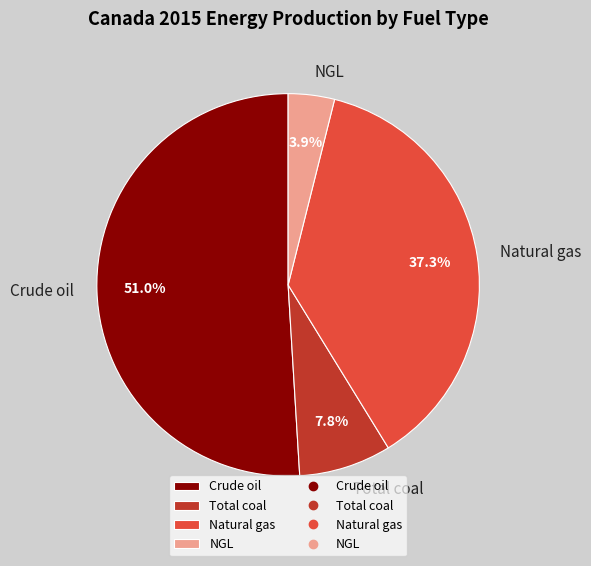

How many segments does this pie chart have?

4